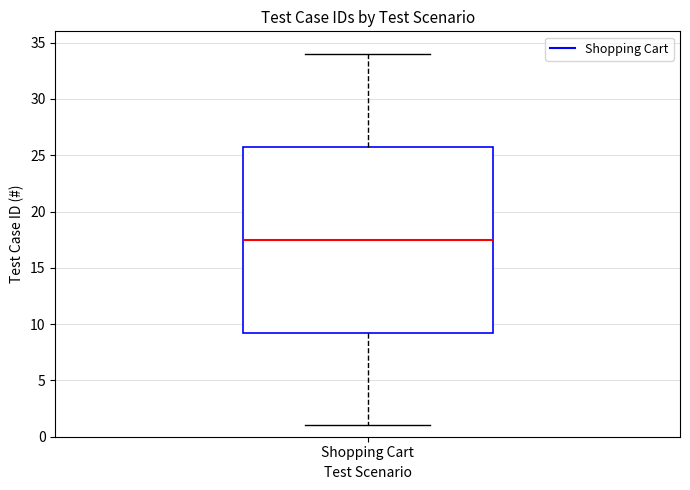

Transcribe this box plot: give where the median line is, the range the box spans, and where the two whiskers end, as read against the y-axis. The values are not printed on the chart, so give them approximately, as read against the axis.

median 17.5, box 9.5 to 26.0, whiskers 1.0 to 34.0